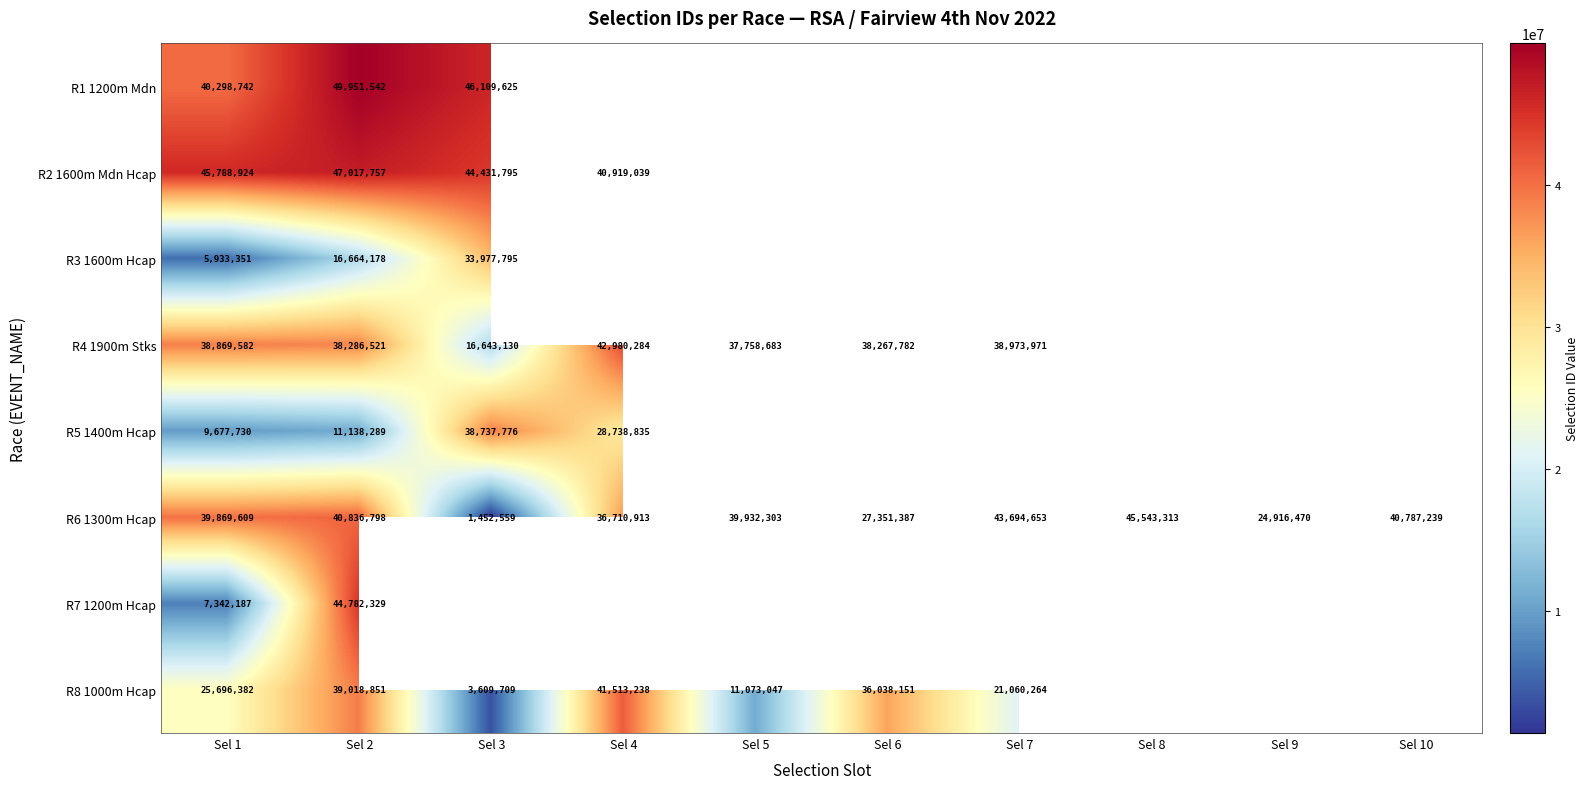

Which category has the lowest value in the R6 1300m Hcap series?

Sel 3